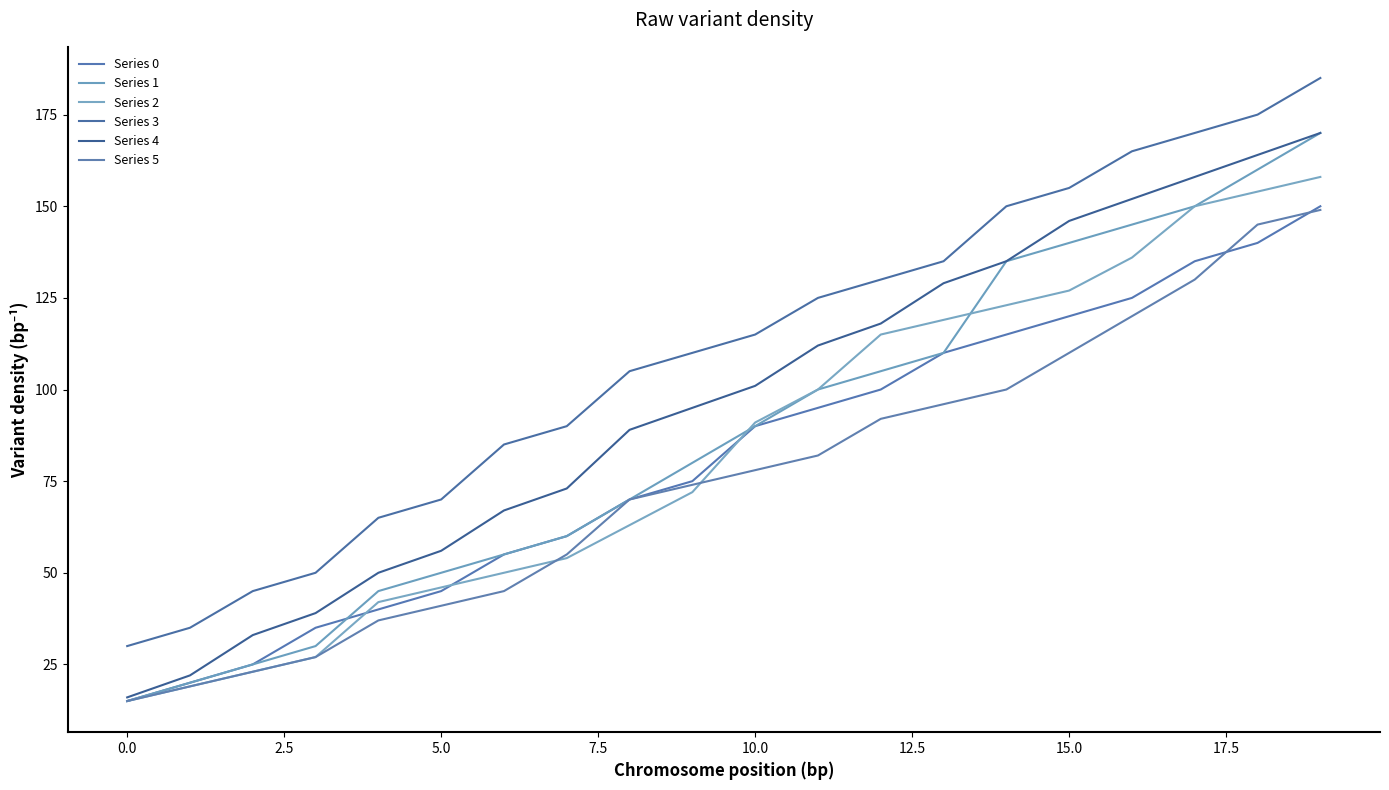

What are all the series names shown in the legend?

Series 0, Series 1, Series 2, Series 3, Series 4, Series 5